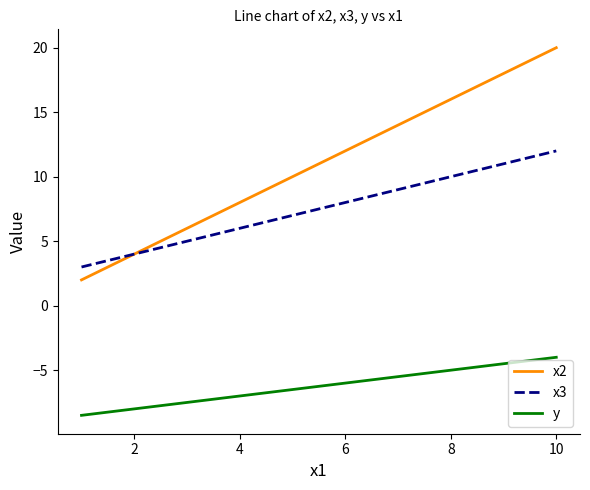

What is the maximum value for y?

-4.0